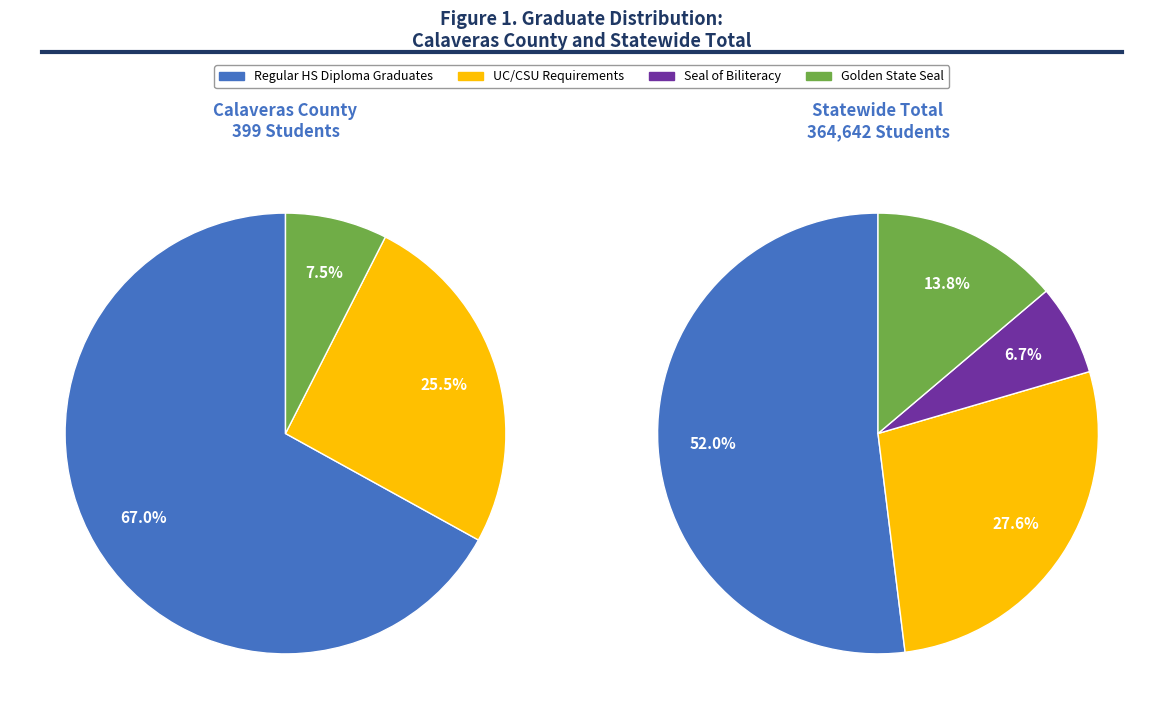

What percentage is NOT represented by Statewide Total?

0.1%